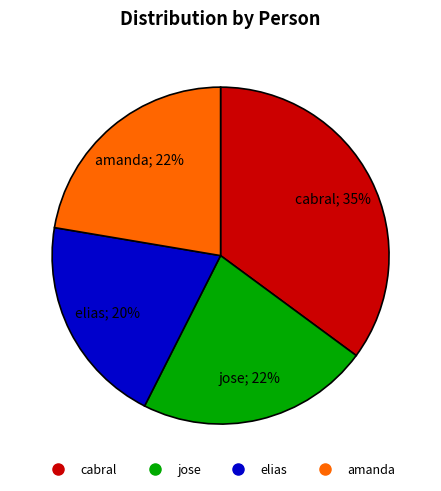

Combined, do cabral and amanda account for over 50%?

Yes